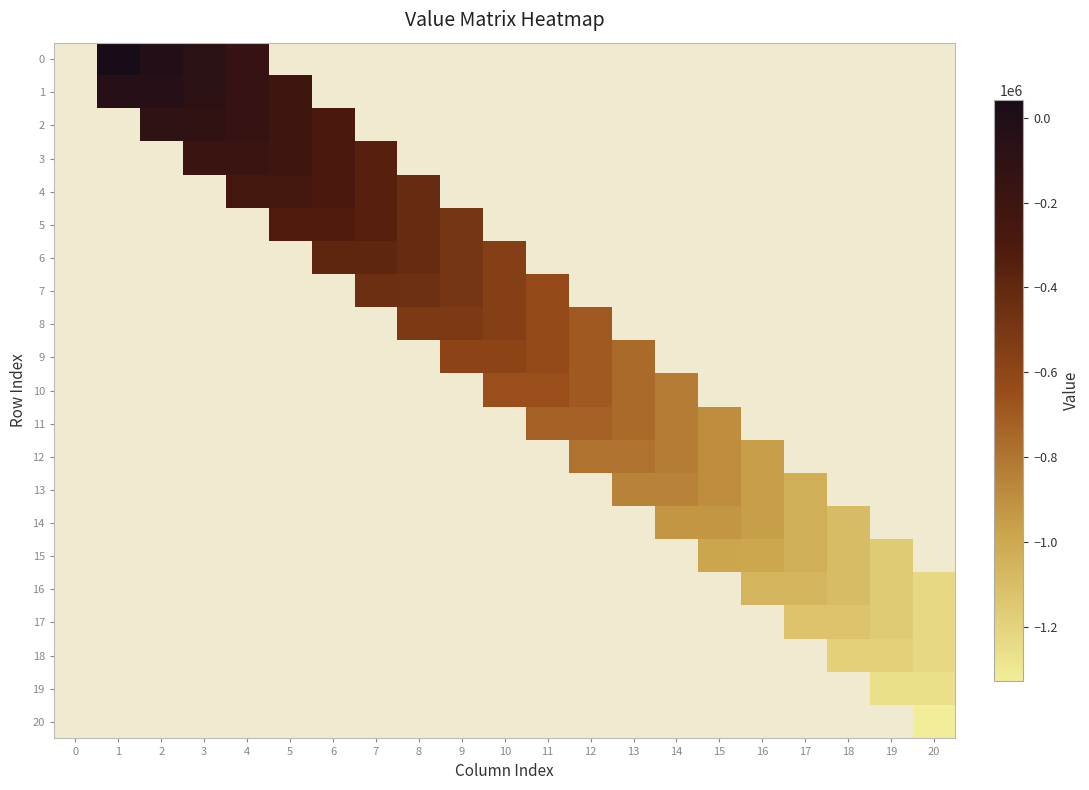

Between 2 and 13, which series saw the biggest shift?

13